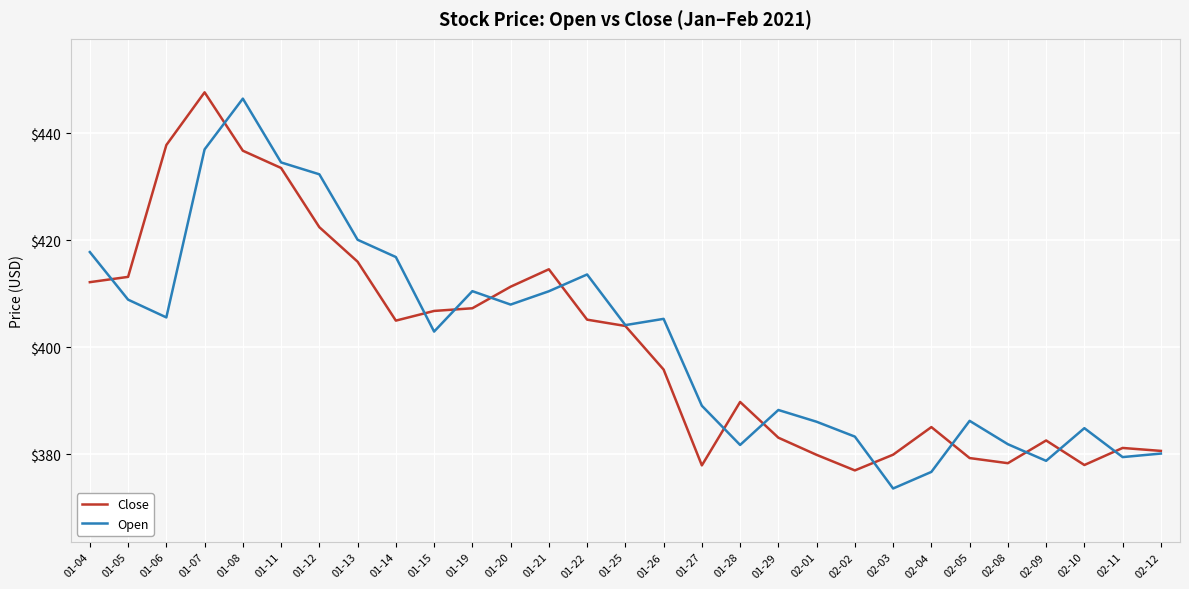

What position from the right is 01-11?

24